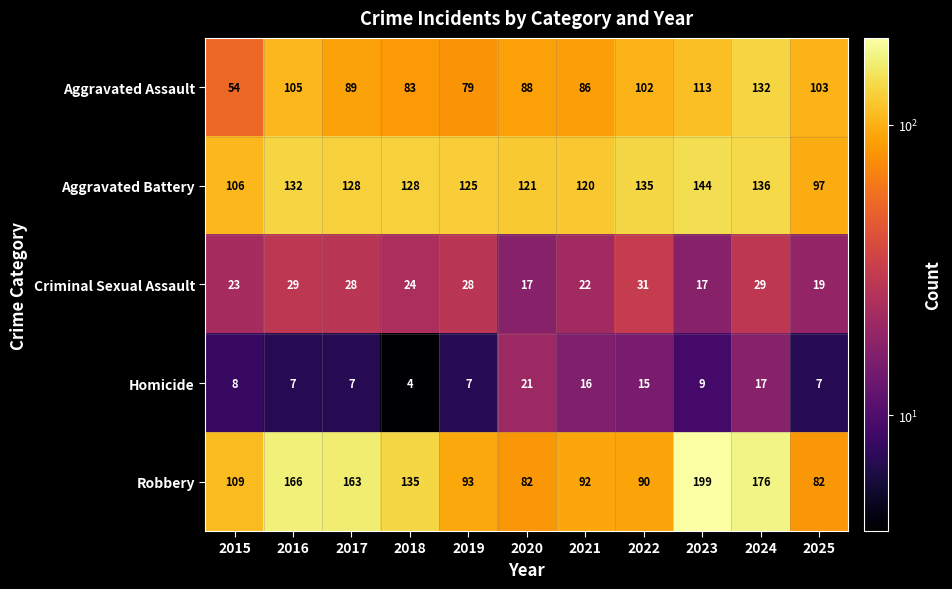

At 2025, list the series in order from largest to smallest.

Aggravated Assault, Aggravated Battery, Robbery, Criminal Sexual Assault, Homicide